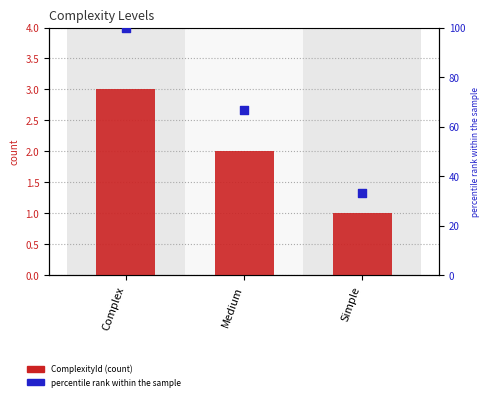

Is the value of percentile rank within the sample at Simple greater than the value of ComplexityId at Medium?

Yes